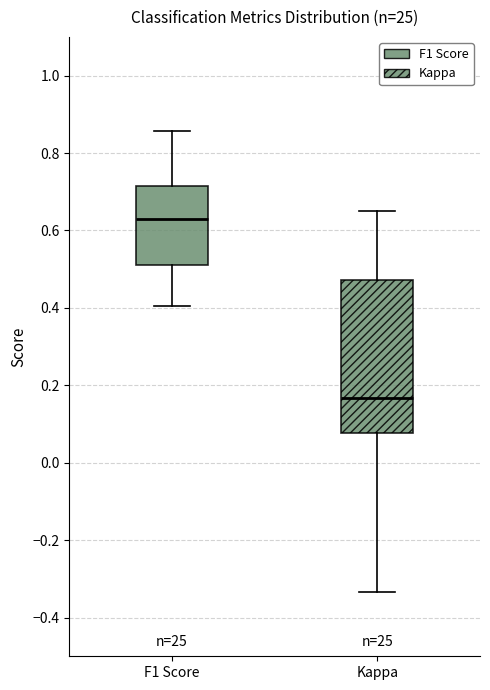

Reading left to right, read every box against the y-axis: the position of its median line, the range the box covers, and the ends of its whiskers. The values are not printed on the chart, so give them approximately, as read against the axis.

F1 Score: median 0.62, box 0.52 to 0.72, whiskers 0.40 to 0.86
Kappa: median 0.16, box 0.08 to 0.48, whiskers -0.34 to 0.66